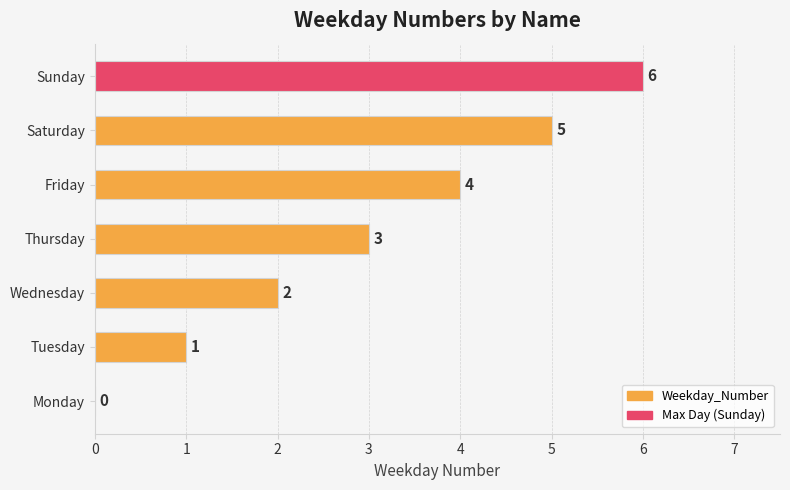

What is the sum of the values at Wednesday and Friday?

6